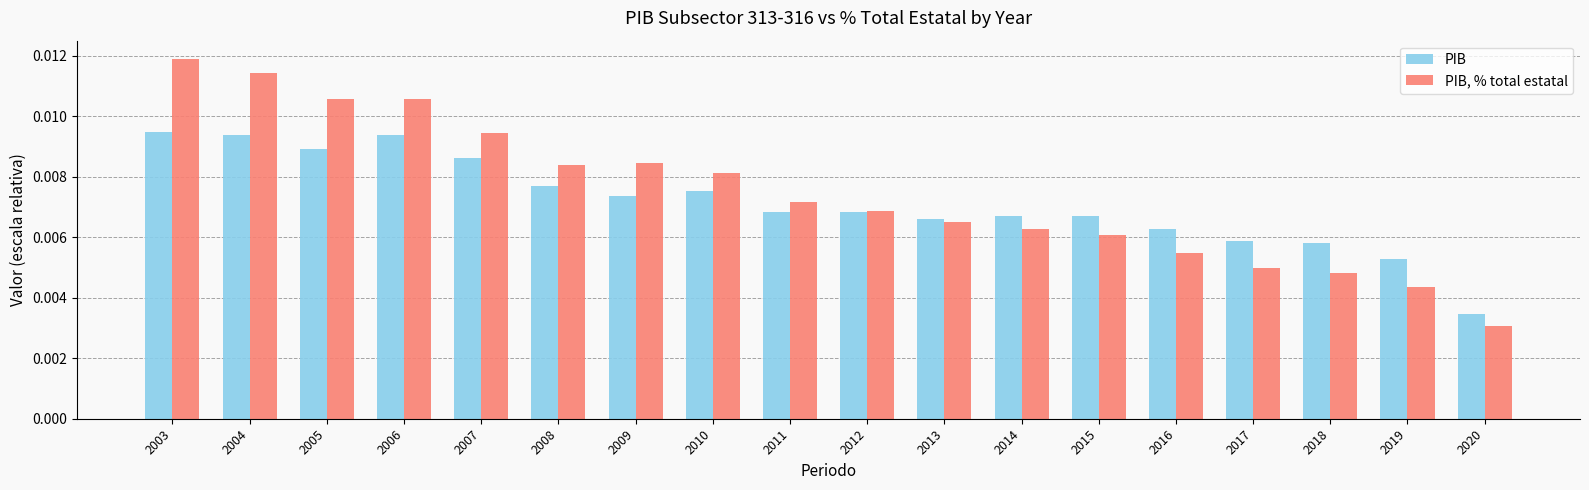

List the series in order of their overall mean, highest first.

PIB, % total estatal, PIB